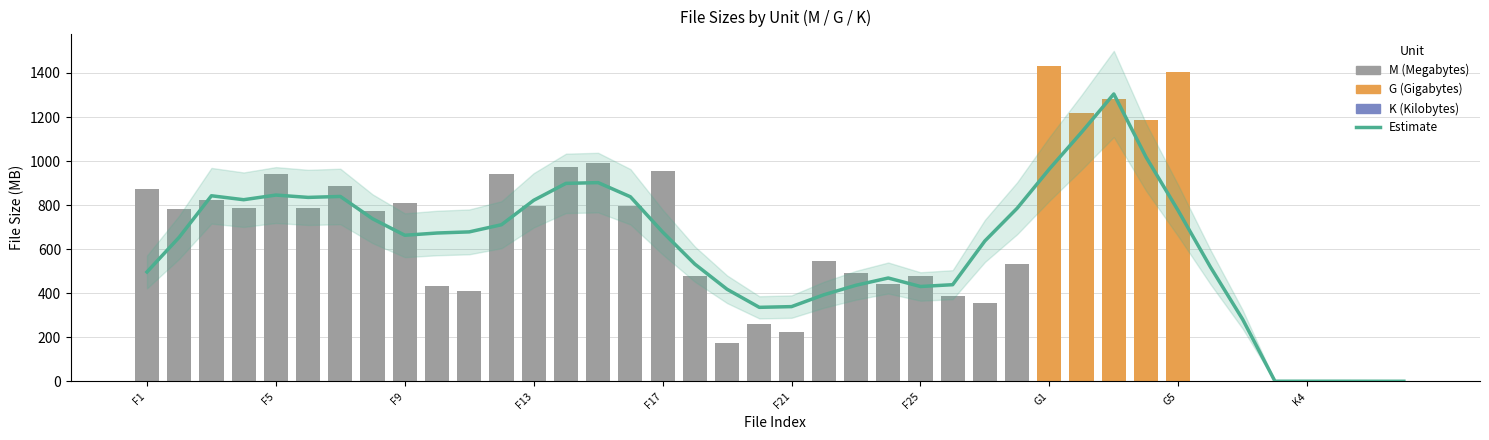

What is the change in value from K4 to 20?

-334.1